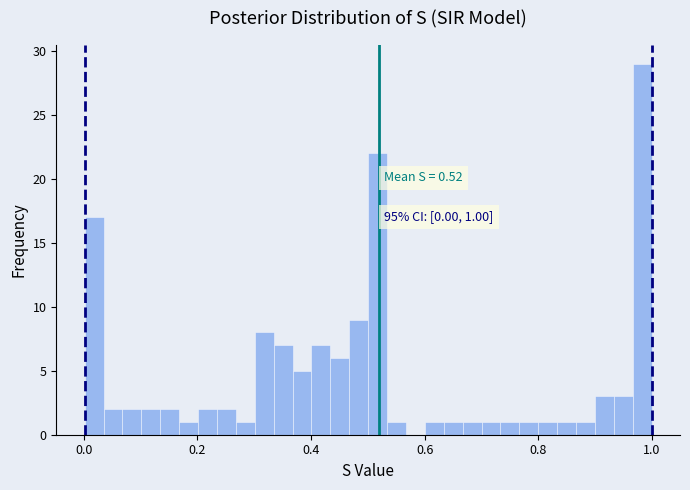

Read against the x-axis, roughly where is the centre of the tallest bar?

0.98